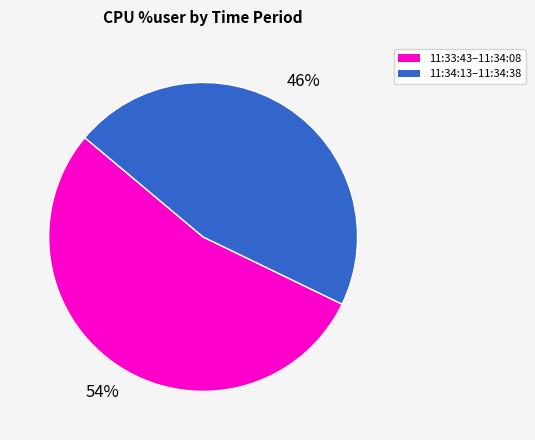

Count the number of slices in the pie.

2